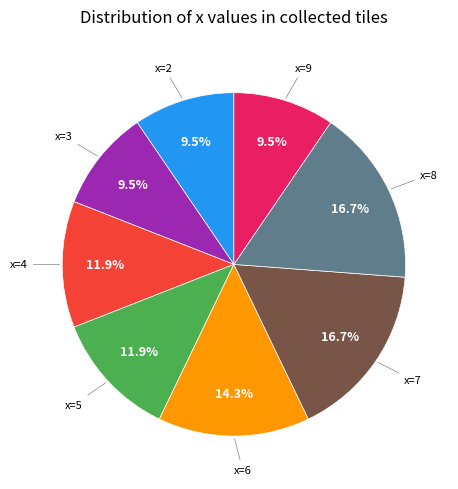

Is there a majority slice in this chart?

No